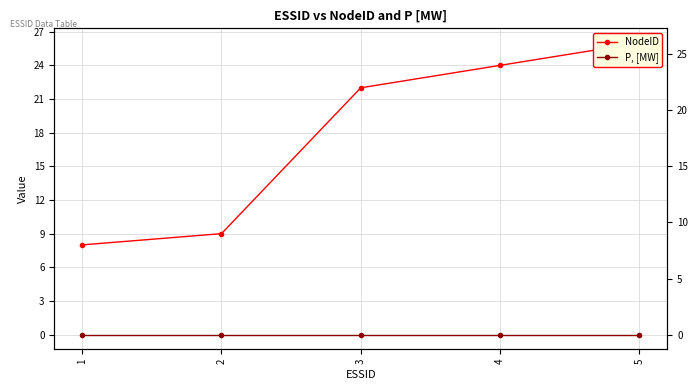

What is the total value across all series at 4?

24